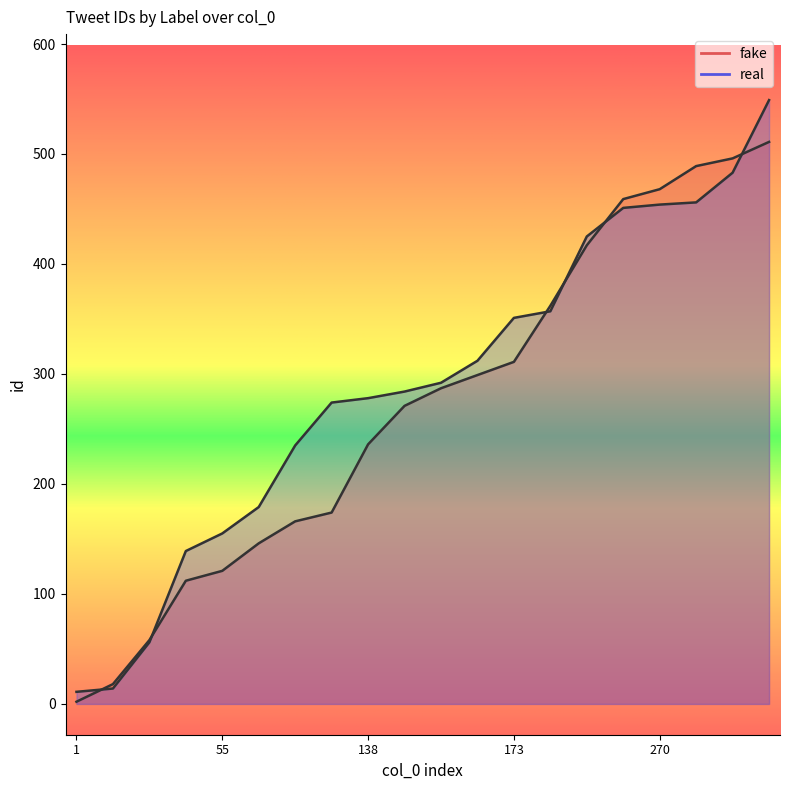

What is the value of the real point at the 8th from the left?

274